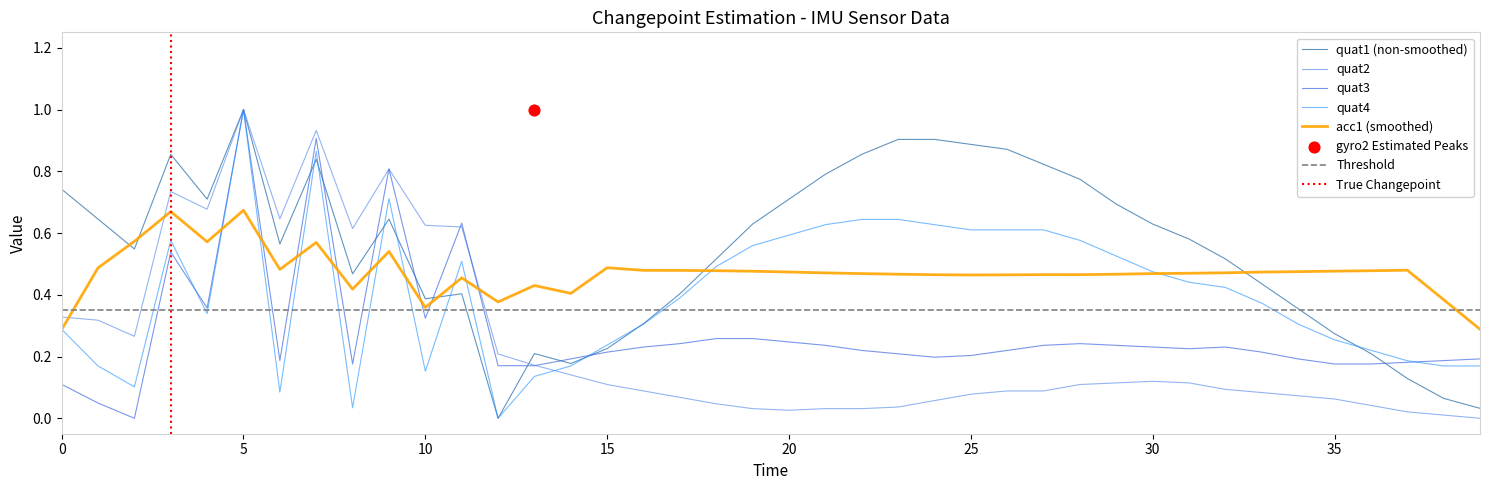

What is the highest value of the quat1 (non-smoothed) series?

1.0